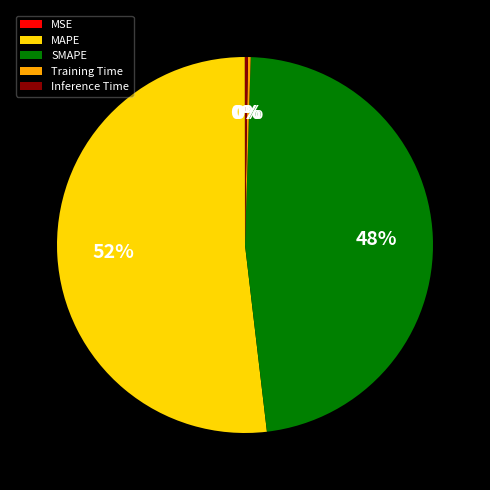

What is the majority slice?

MAPE